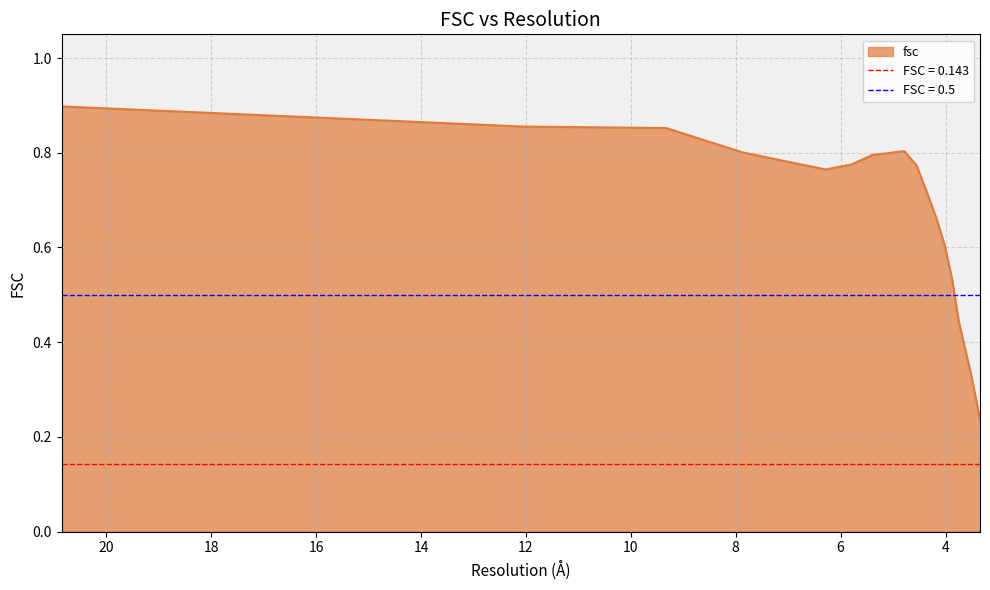

What position from the right is 3.34263135232?

1